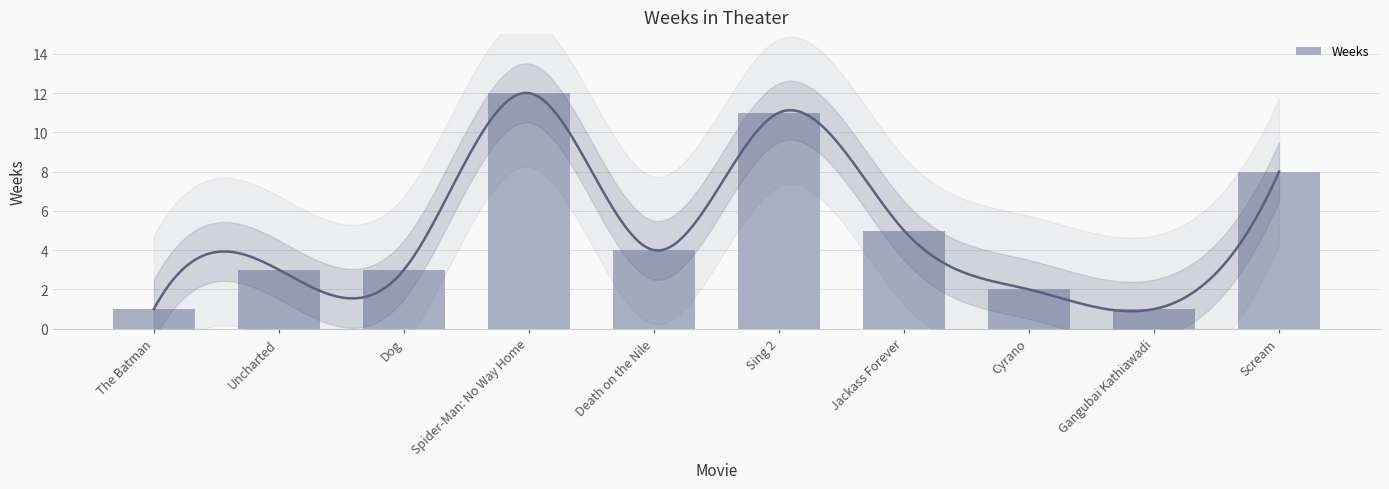

Is it true that the value at Sing 2 is 11?

True